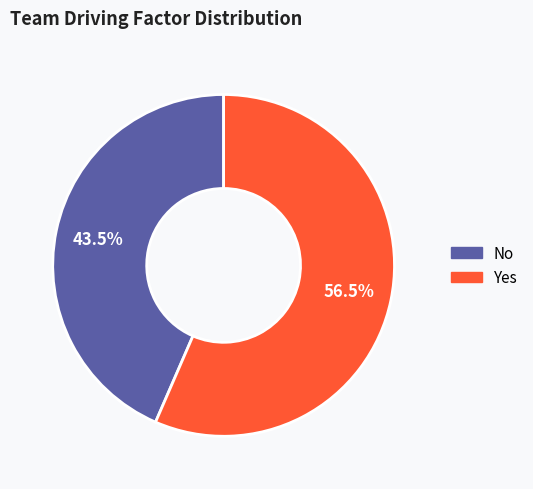

Which slice represents more than half of the pie?

Yes